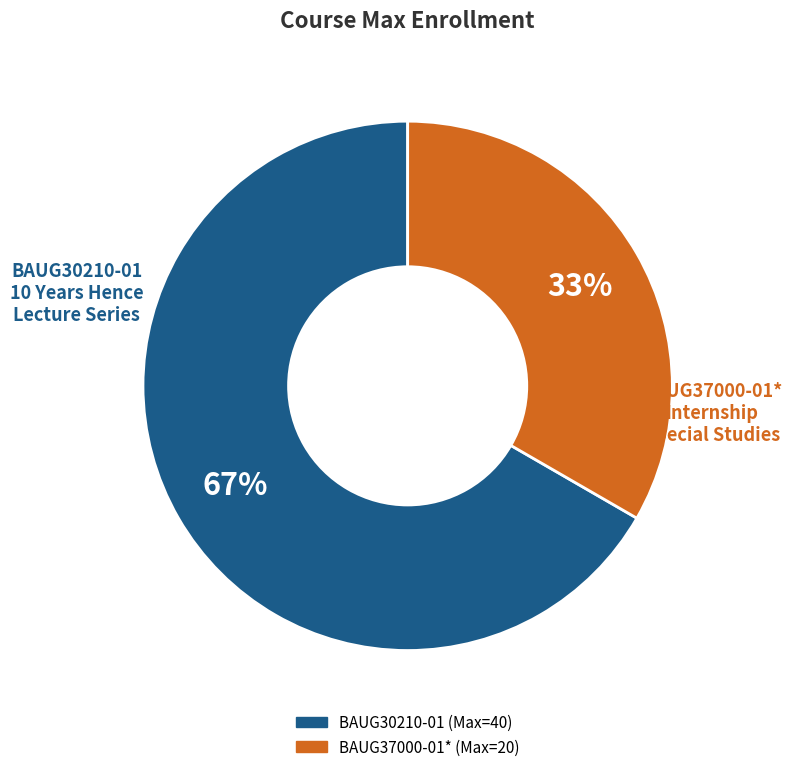

To the nearest percent, what is the average slice percentage?

50%